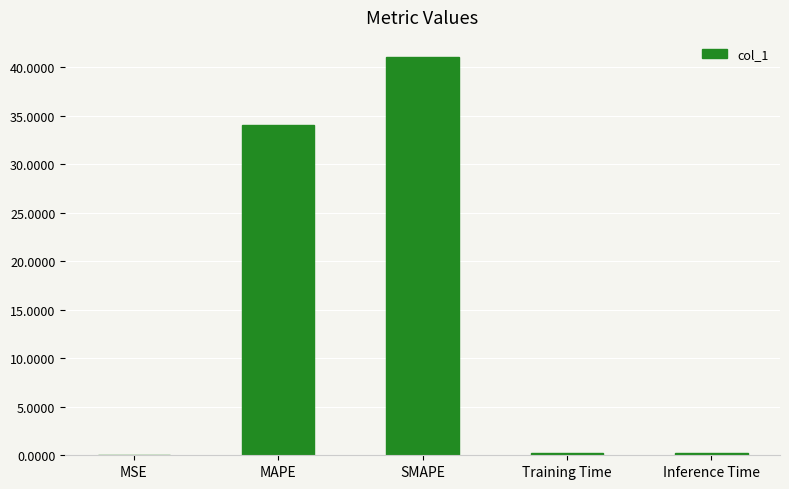

Count the number of categories in the chart.

5